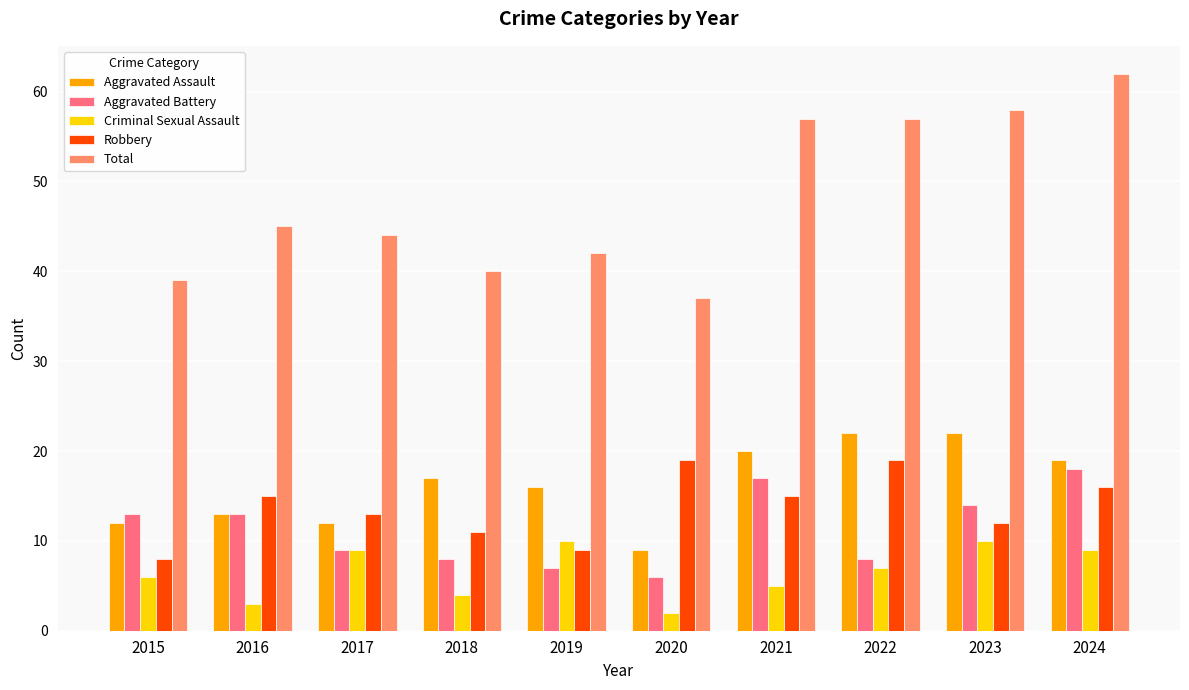

How many bars are there in total?

50